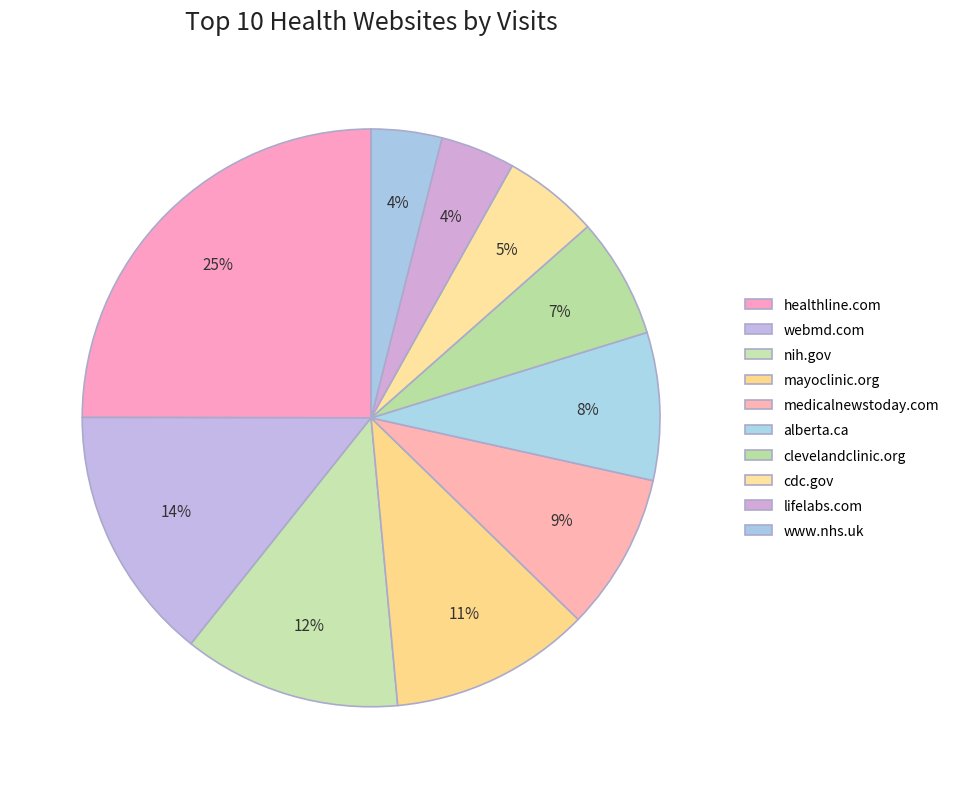

To the nearest percent, what portion does www.nhs.uk represent?

4%